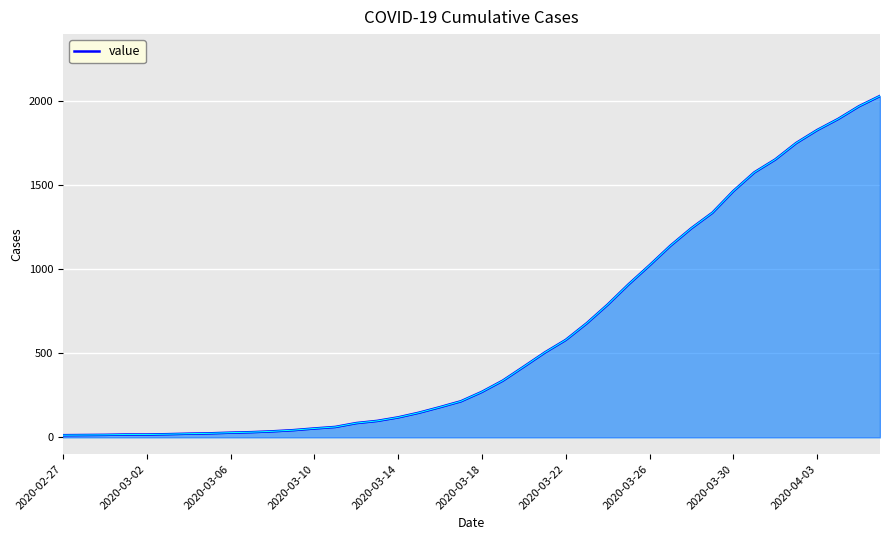

How many distinct data groups are displayed?

1